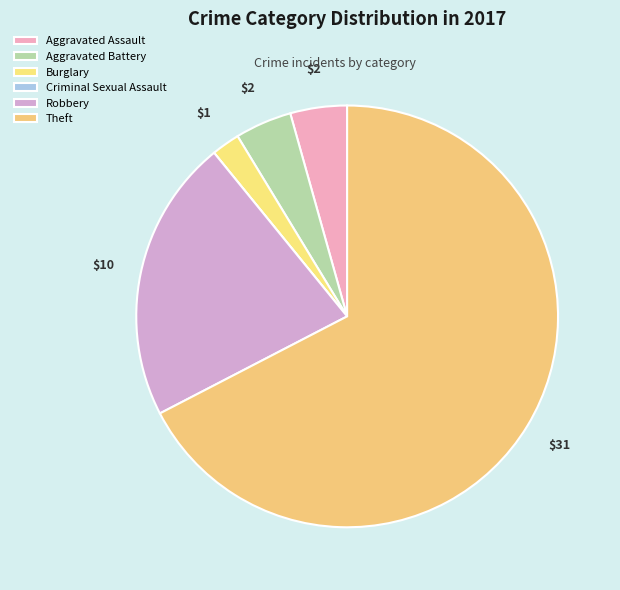

Does Theft account for over 50% of the chart?

Yes